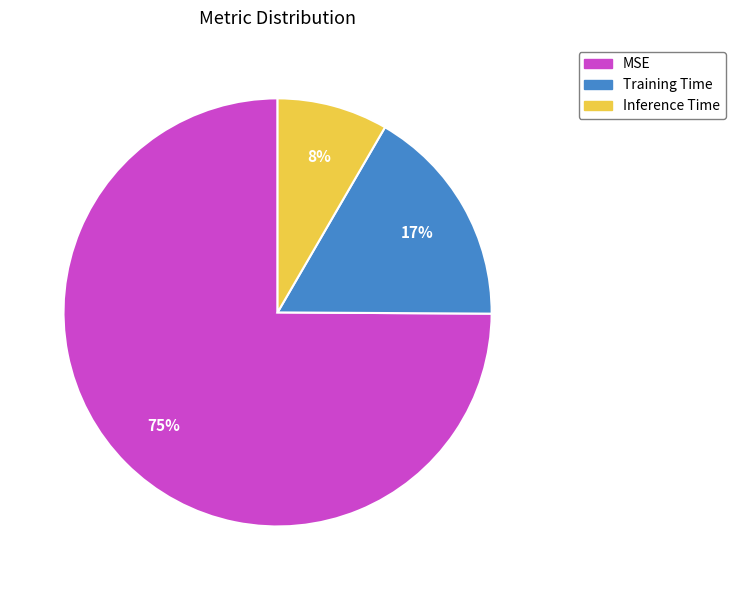

True or false: Inference Time accounts for 22% of the total.

False